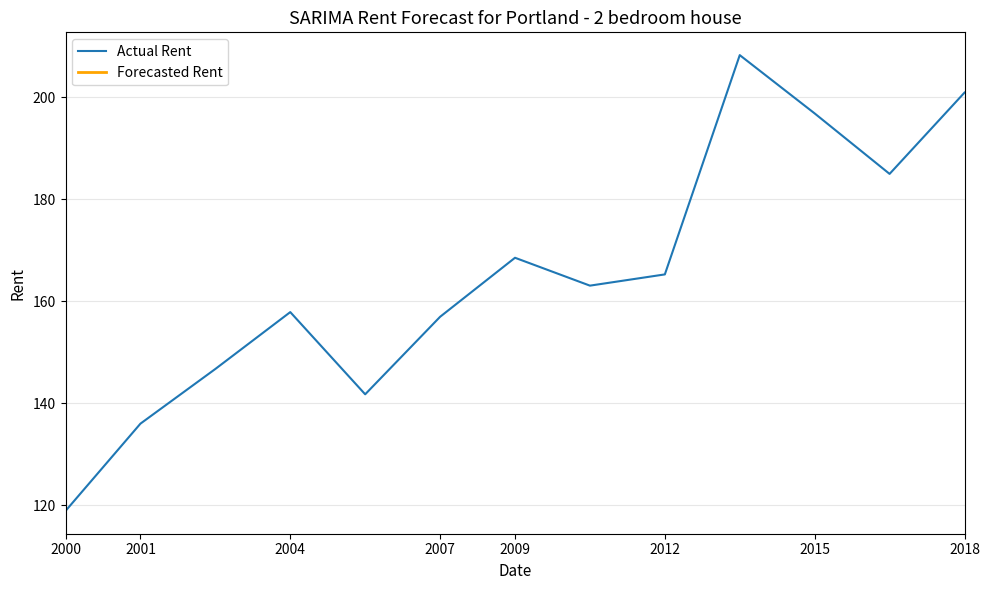

Reading right to left, what are all the values shown in this chart?

200.9	185.0	196.9	208.3	165.3	163.1	168.5	157.0	141.7	157.9	146.7	136.0	118.9